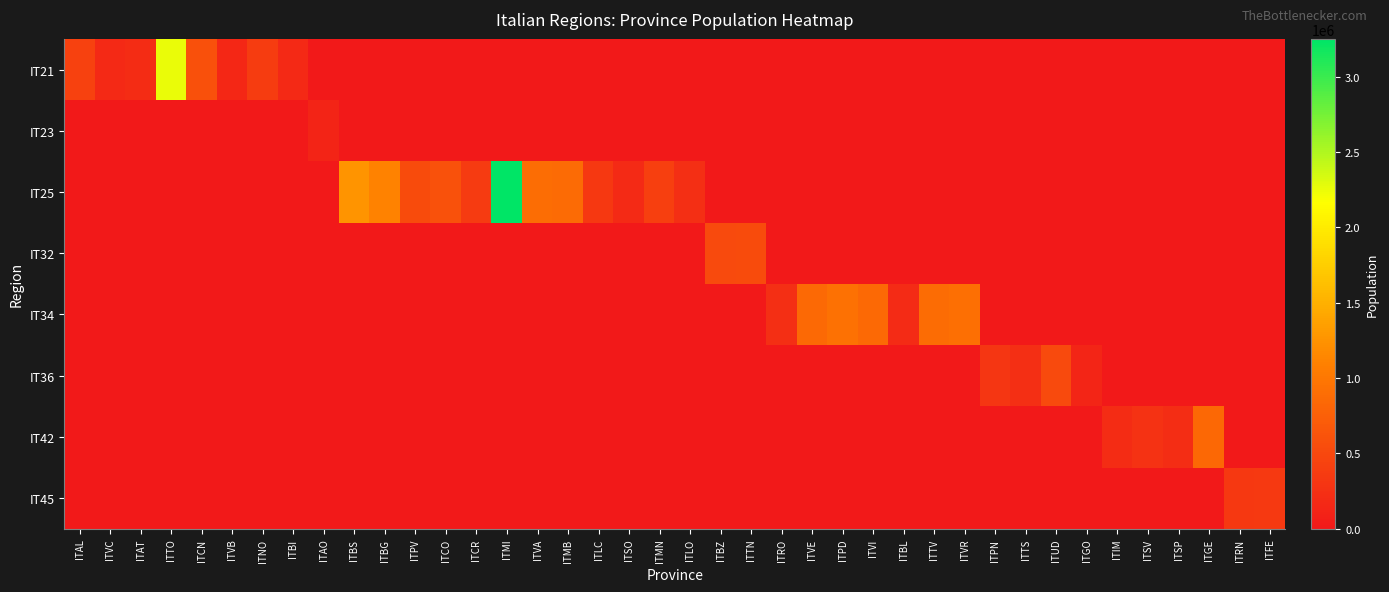

What is the spread (max minus min) of values at ITAO?

125666